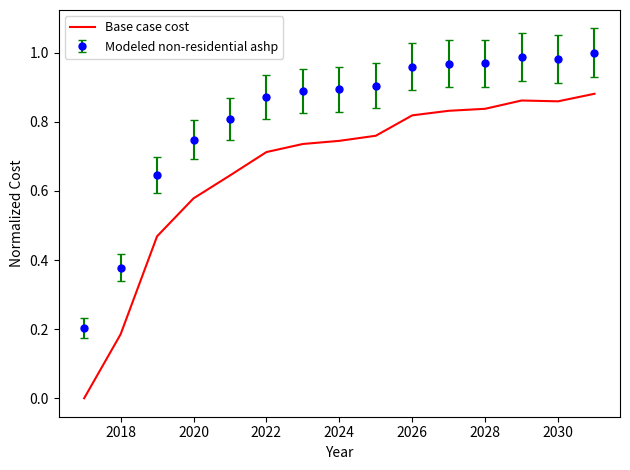

True or false: Modeled non-residential ashp and Base case cost intersect in this chart.

False